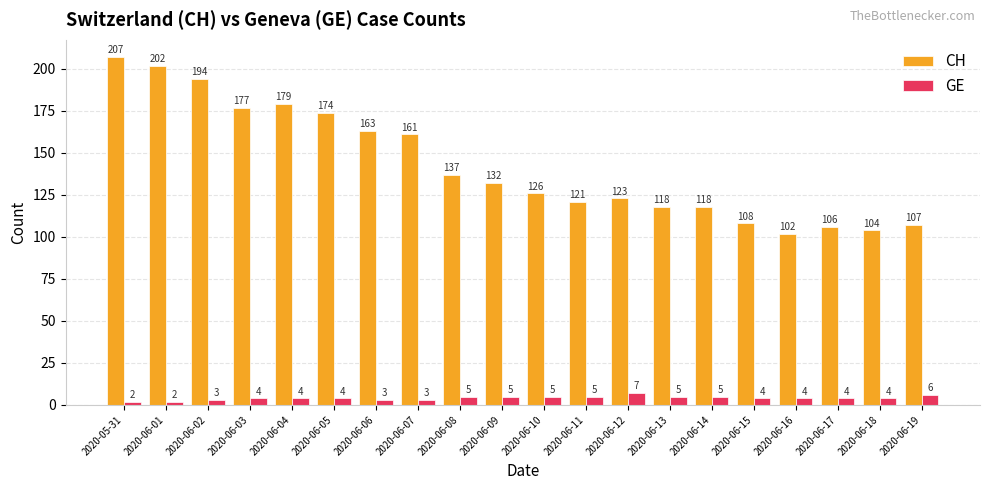

What is the approximate value of GE at 2020-06-03?

4